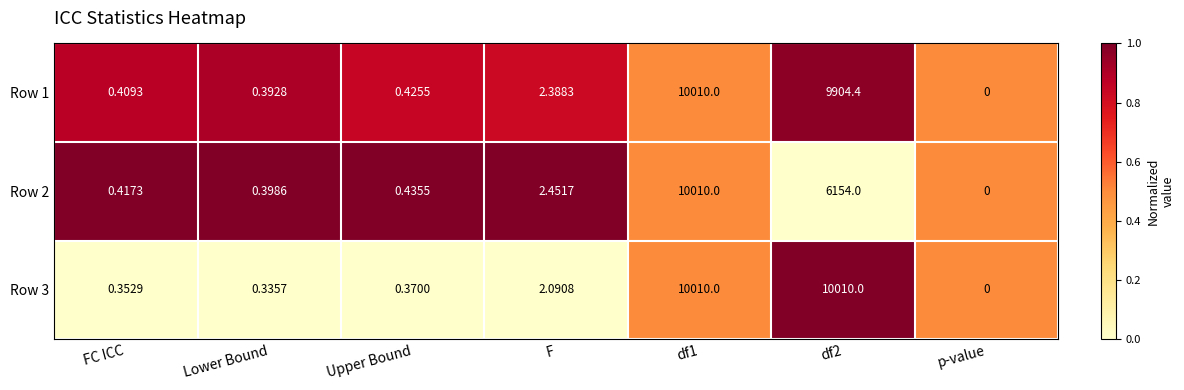

Which category has the lowest value in the Row 2 series?

p-value